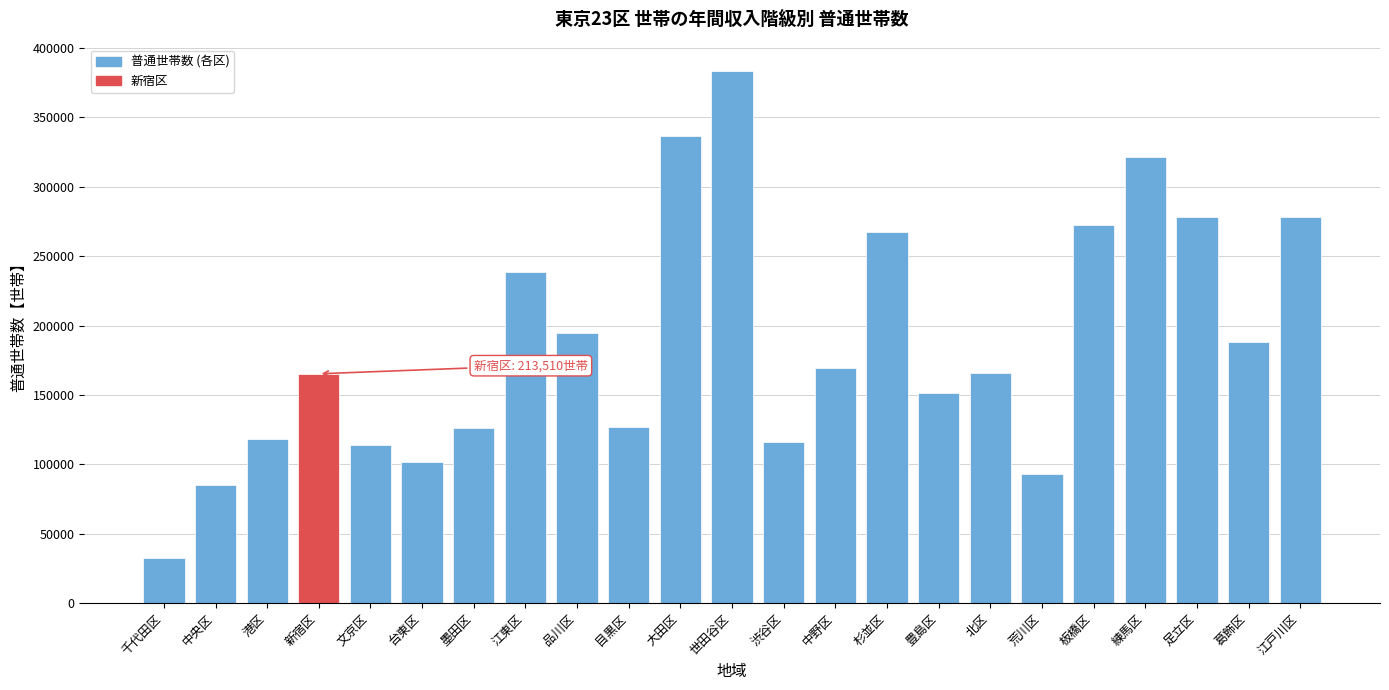

Read the value at 大田区, to the nearest 50.

336150